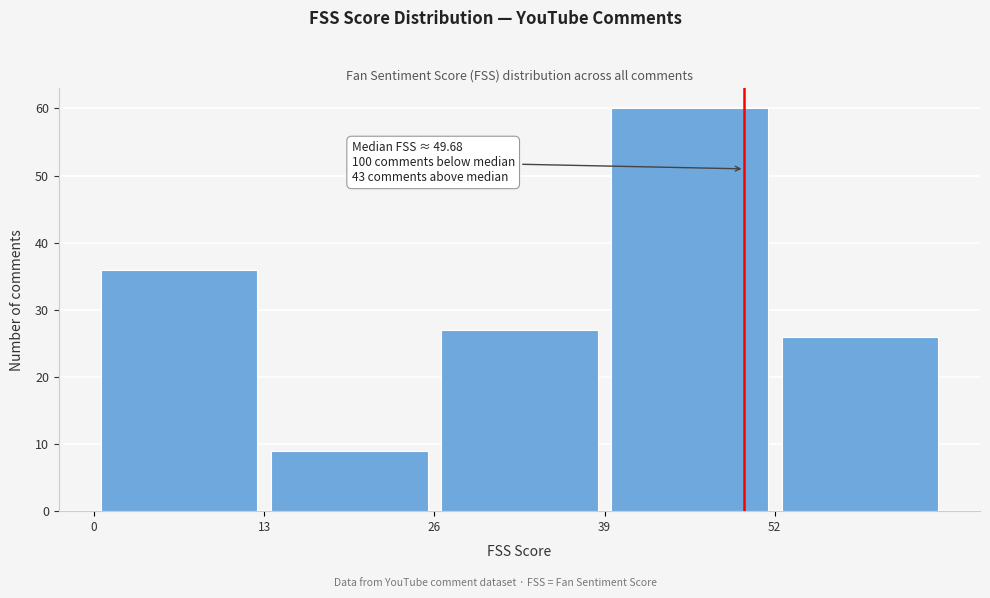

Which range on the x-axis has the tallest bar?

39 to 52